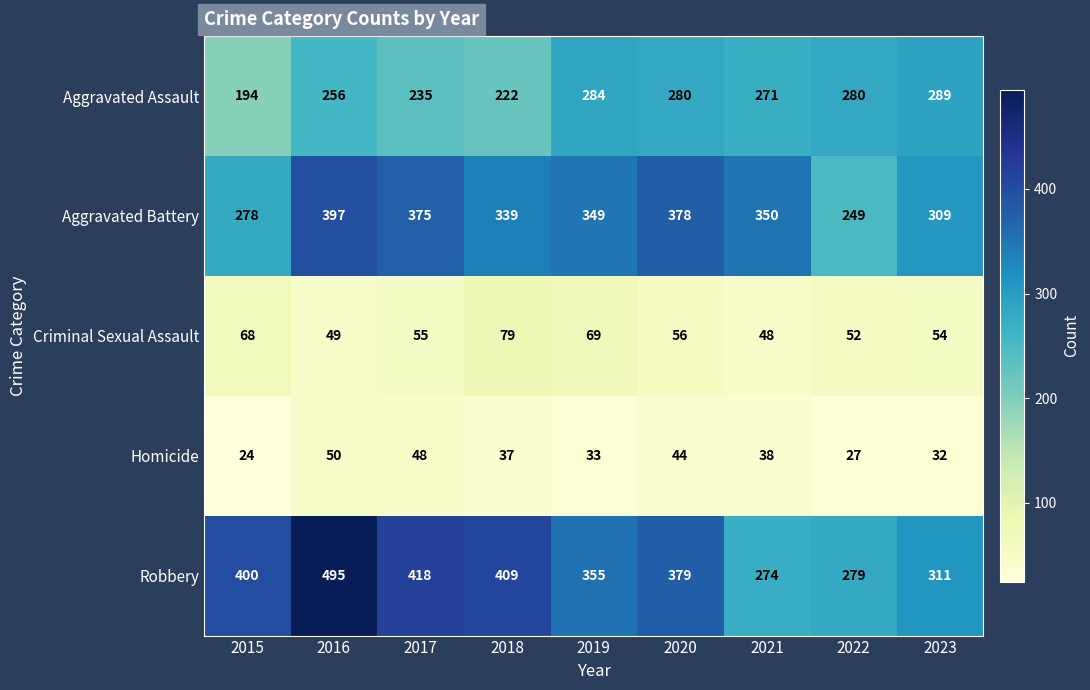

Which label corresponds to the smallest value in the chart?

2015